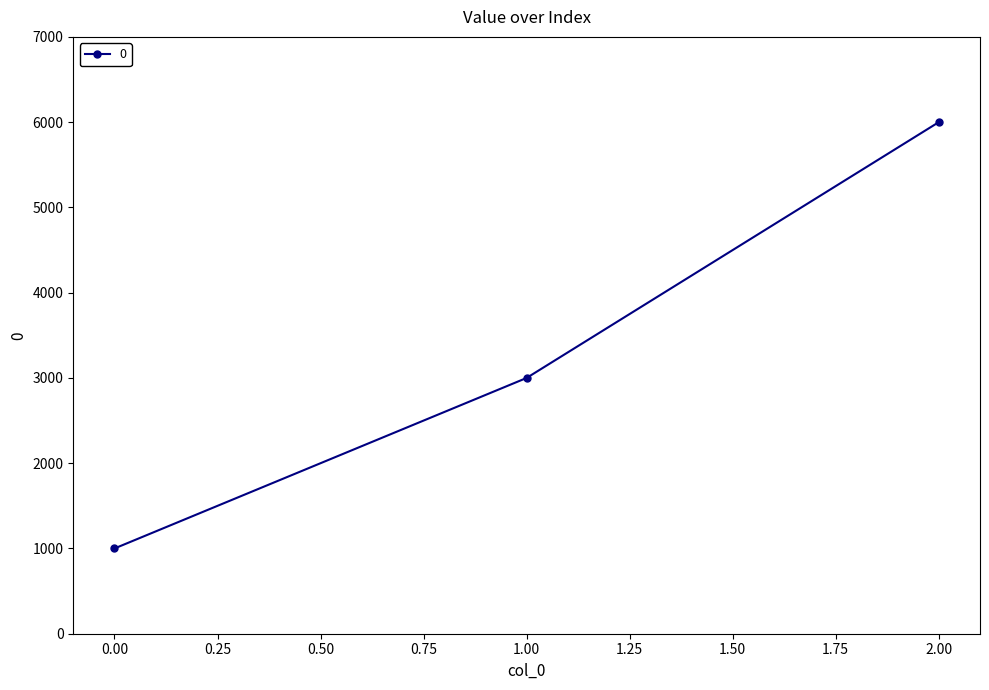

Count the number of data series in this chart.

1